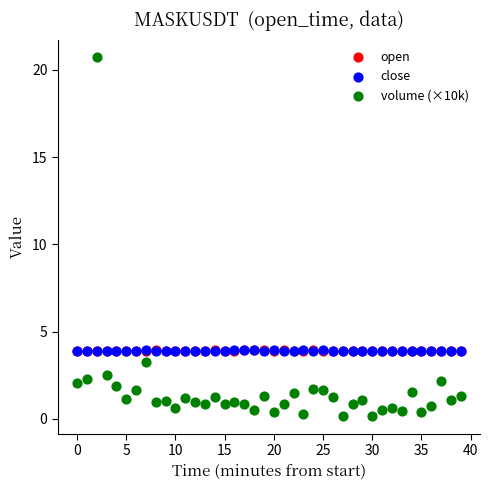

Which series has the largest Y range (max minus min)?

volume (×10k)